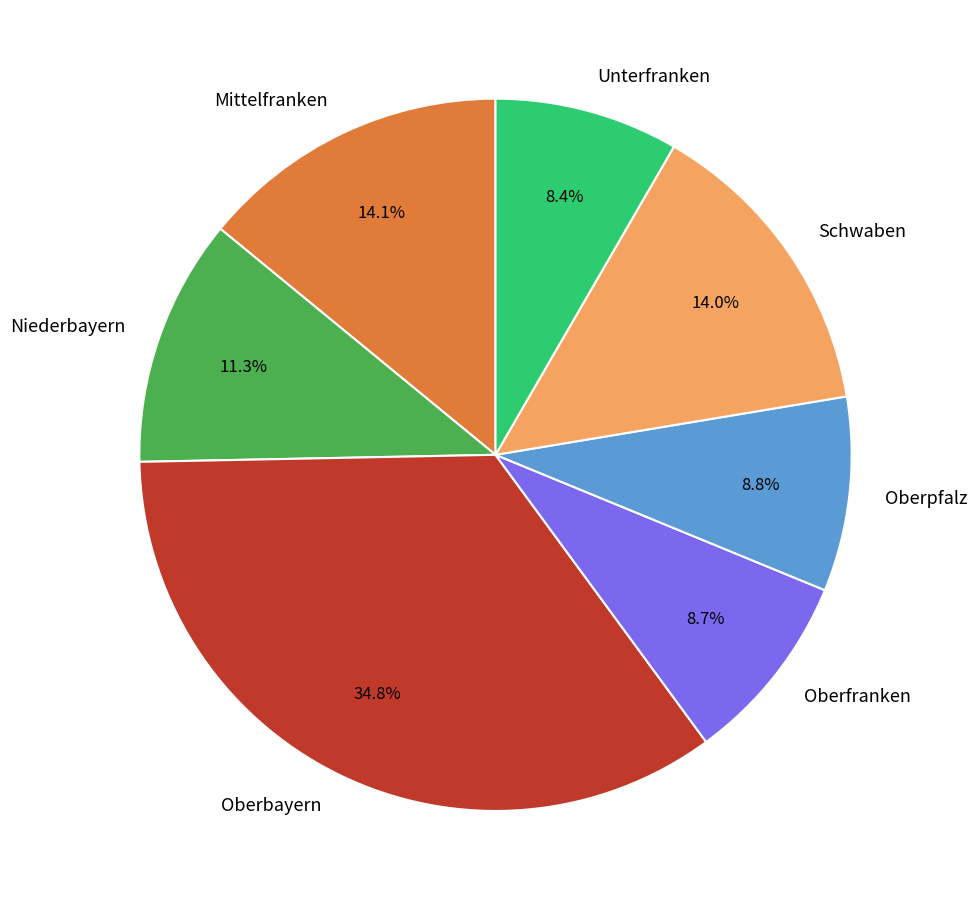

Is it true that Mittelfranken is 24% of the pie?

False